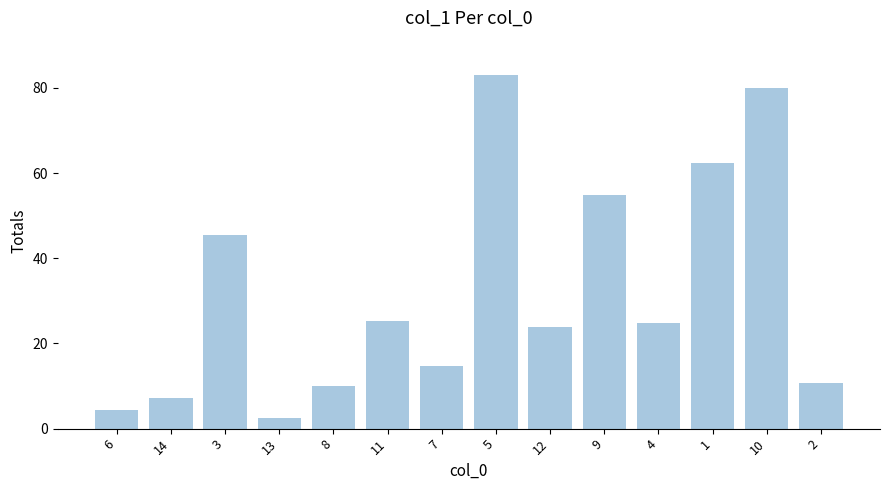

What is the greatest value displayed?

83.1